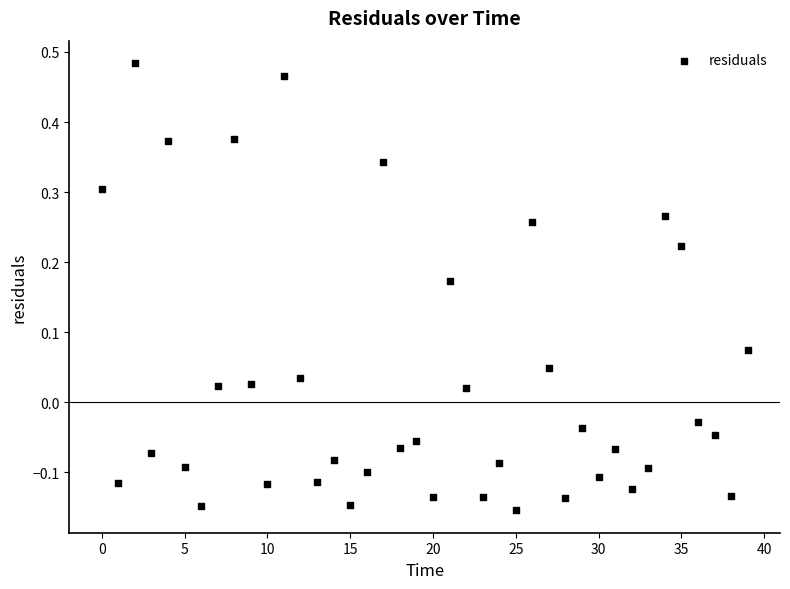

What is the range of Y values (max minus min)?

0.6